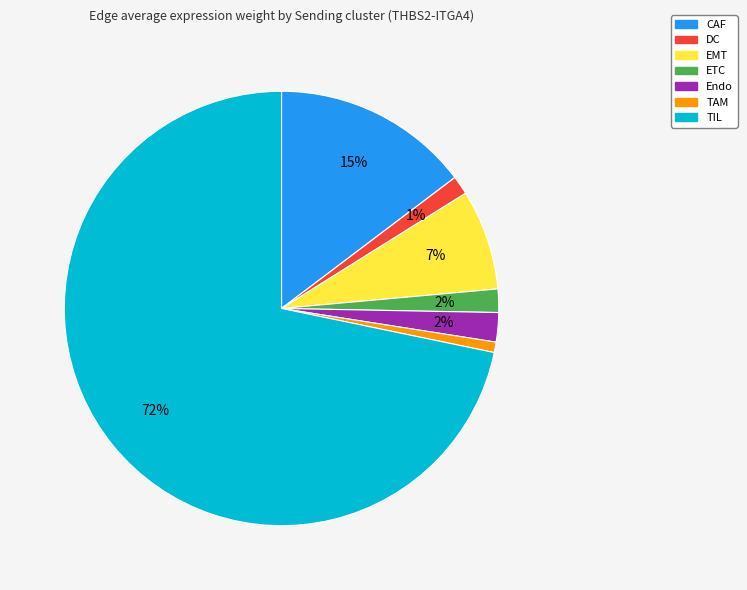

What percentage is the ETC slice, to the nearest percent?

2%